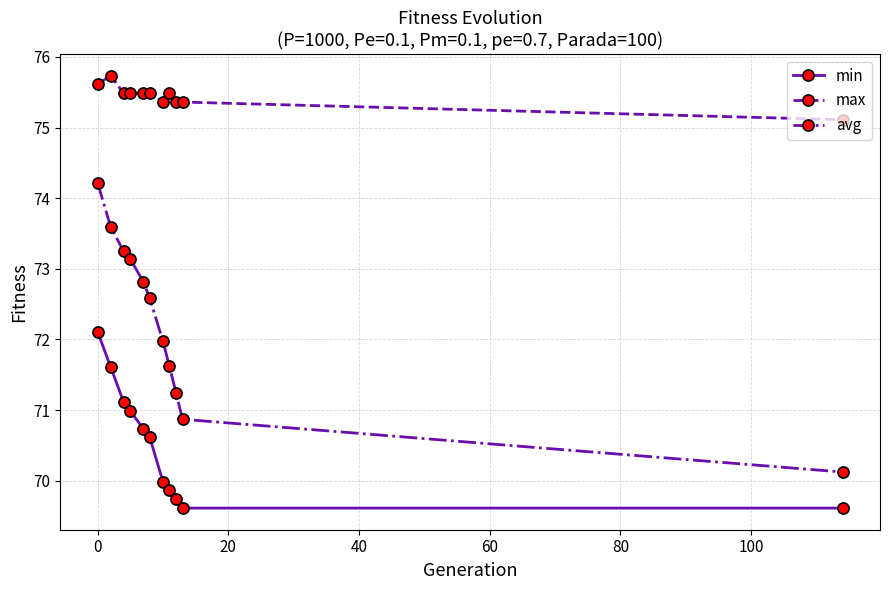

What is the difference between the second highest and minimum values in the min series?

2.0